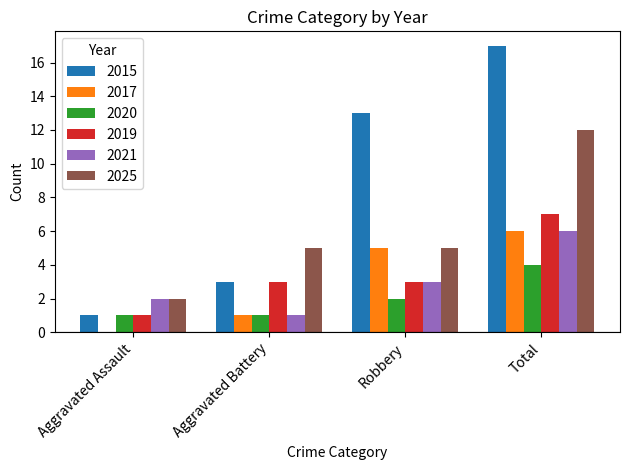

True or false: 2025 has a value of 0 at Aggravated Assault.

False